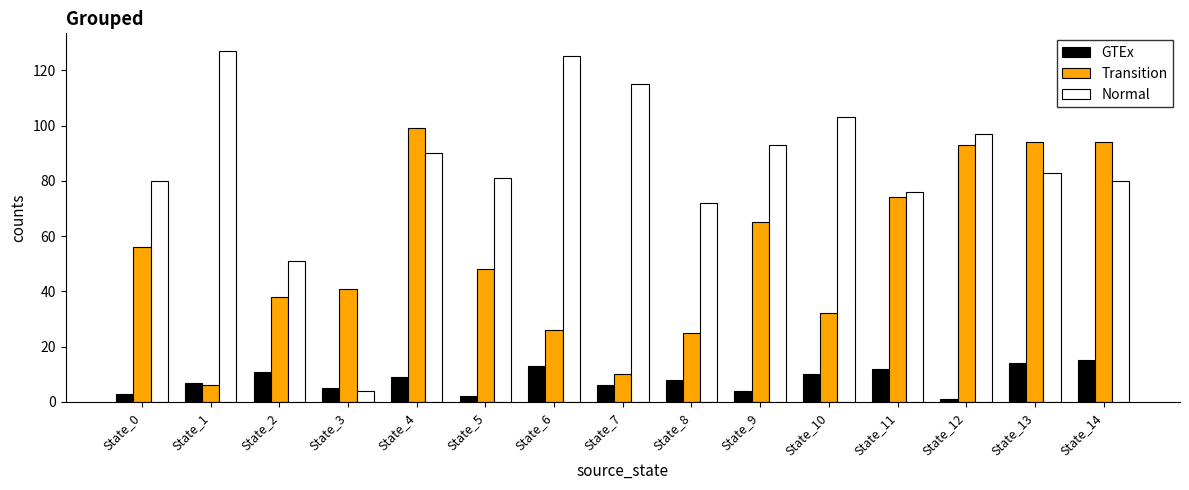

The value of Normal at State_6 is 169. True or false?

False